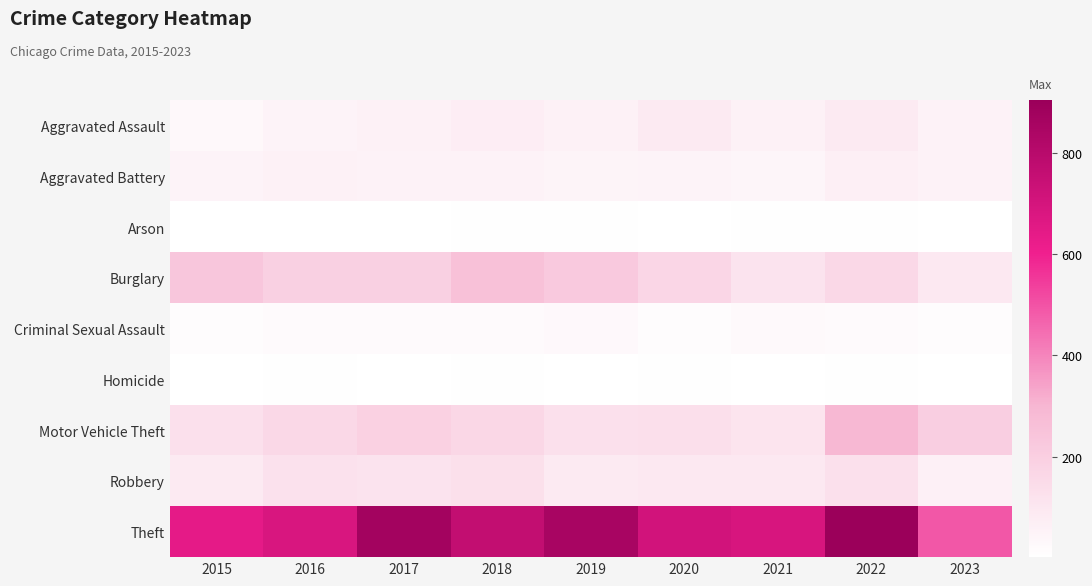

Between 2023 and 2015, which is larger?

2023